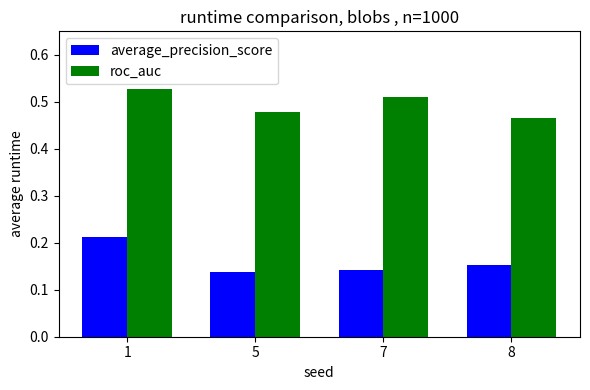

What is the total value across all series at 8?

0.6